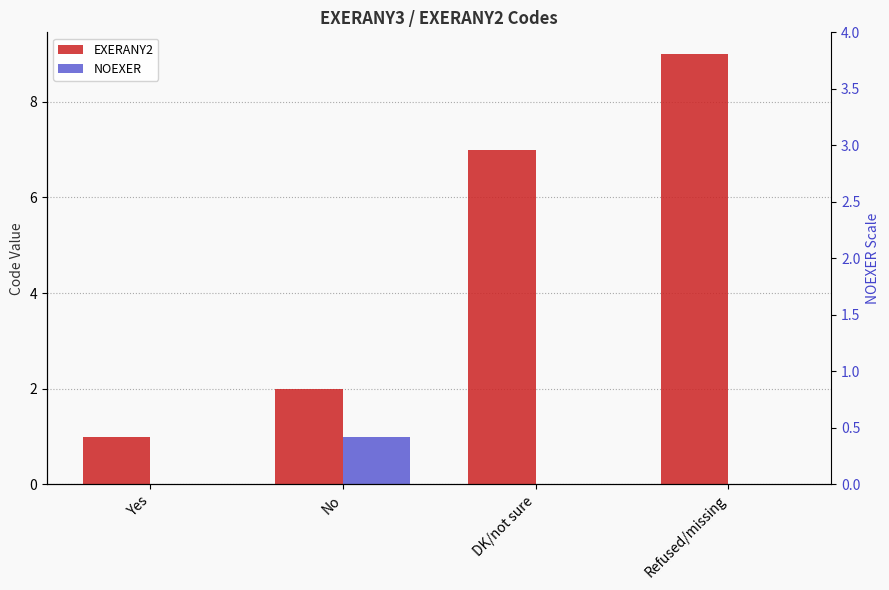

Rank the categories by NOEXER value from highest to lowest.

No, Yes, DK/not sure, Refused/missing